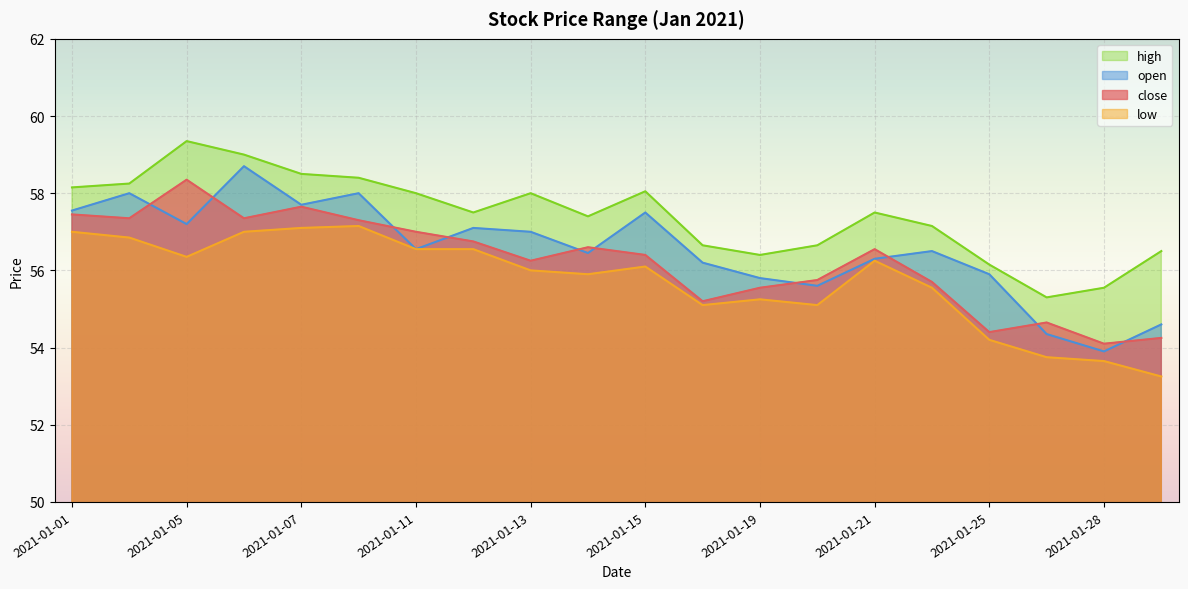

At which category is the sum across all series the highest?

2021-01-06